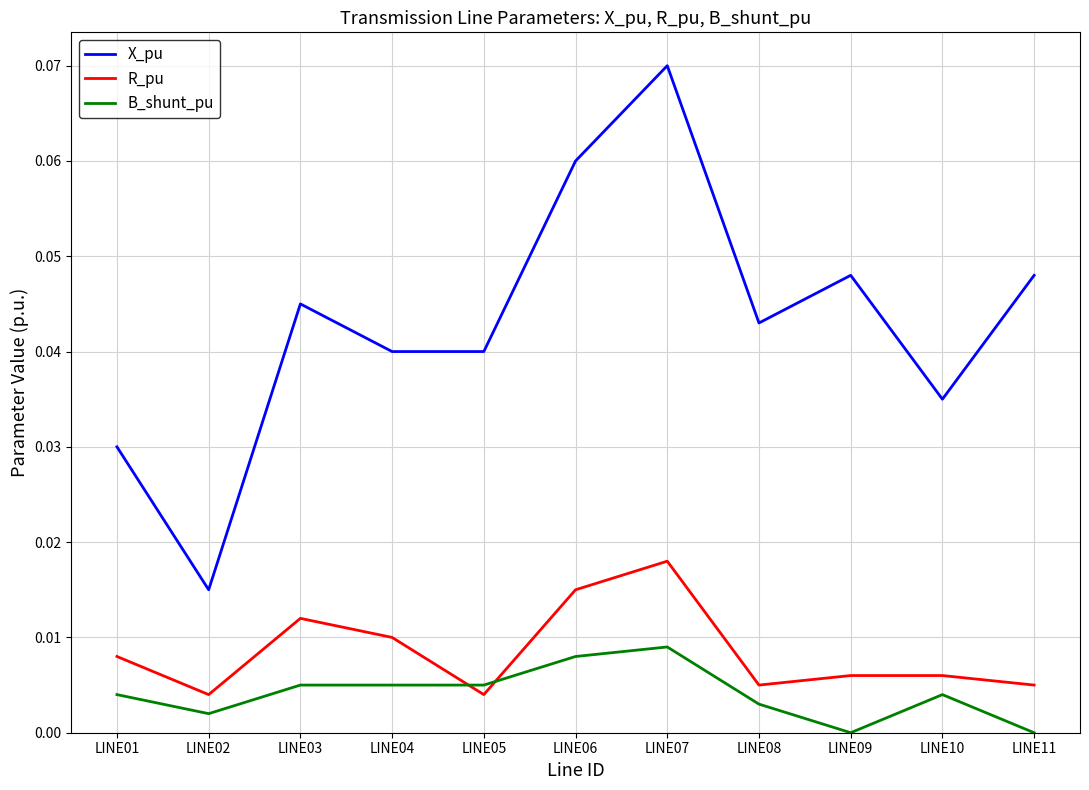

True or false: X_pu and B_shunt_pu intersect in this chart.

False